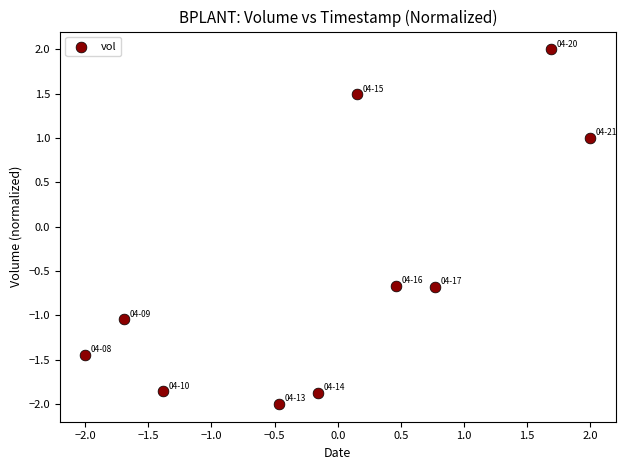

What is the range of Y values (max minus min)?

4.0